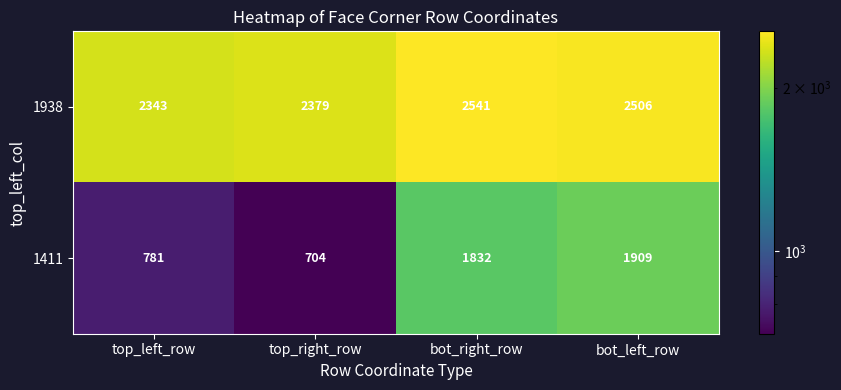

What is the difference between the maximum and minimum values in the 1411 series?

1205